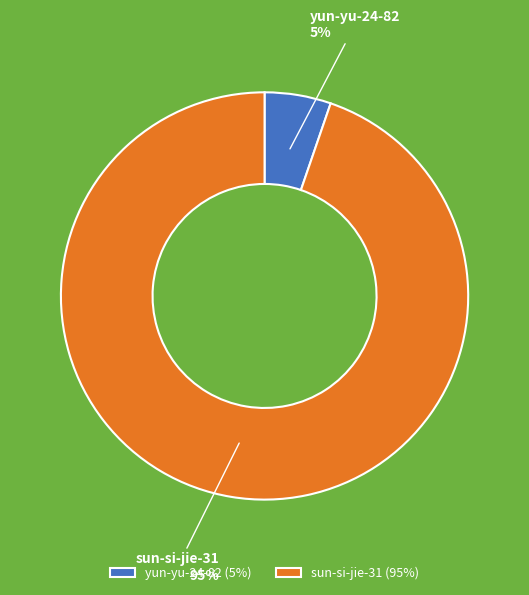

Which category has the smallest portion of the pie?

yun-yu-24-82